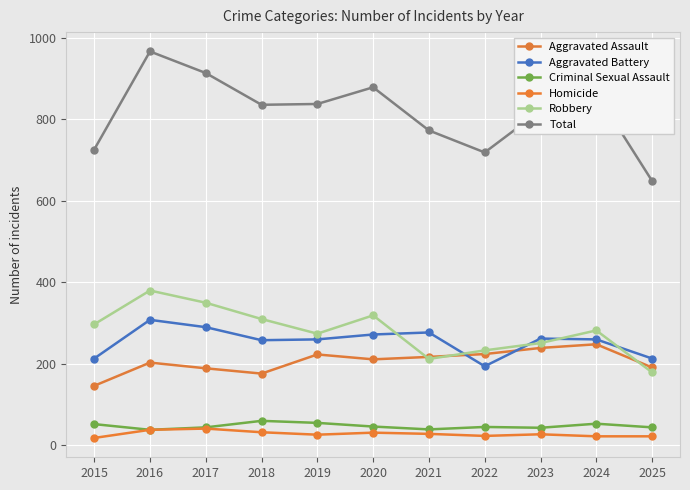

Which series has the largest total across all categories?

Total